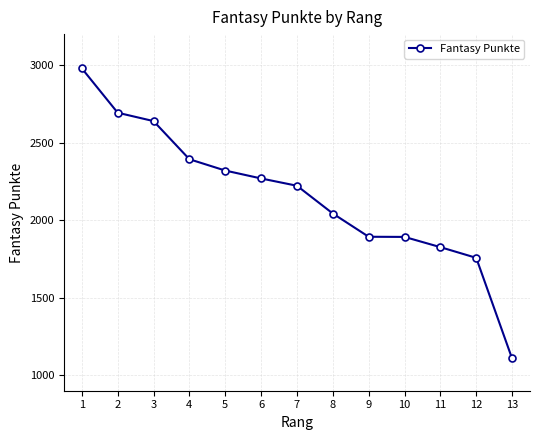

How many distinct data groups are displayed?

1